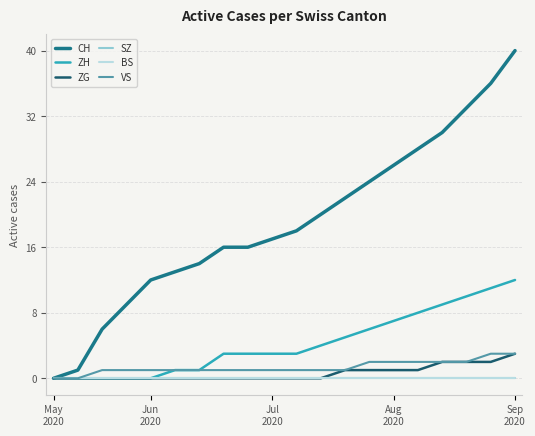

Does the chart have visible grid lines?

Yes